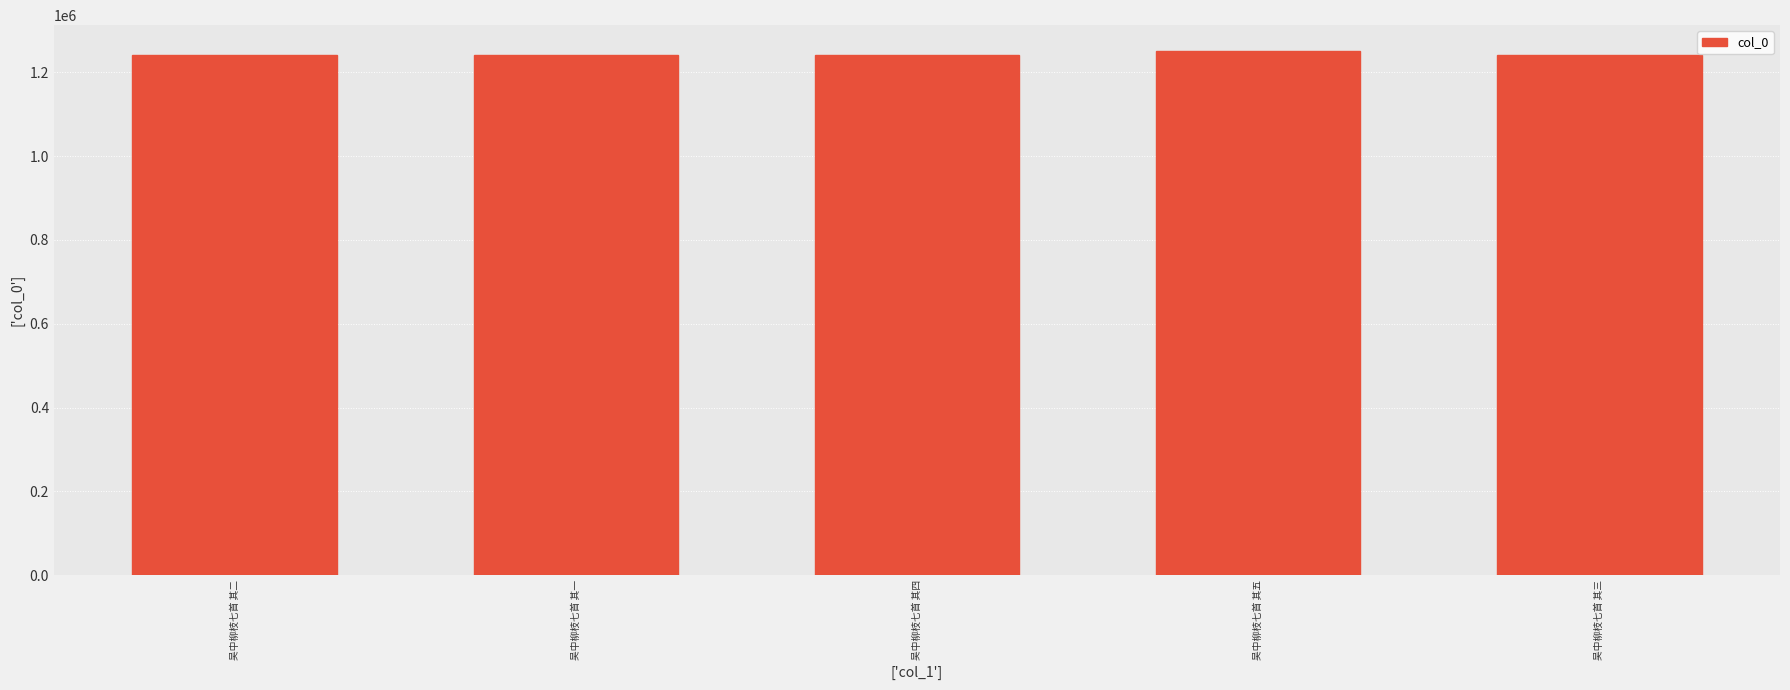

What is the greatest value displayed?

1249901